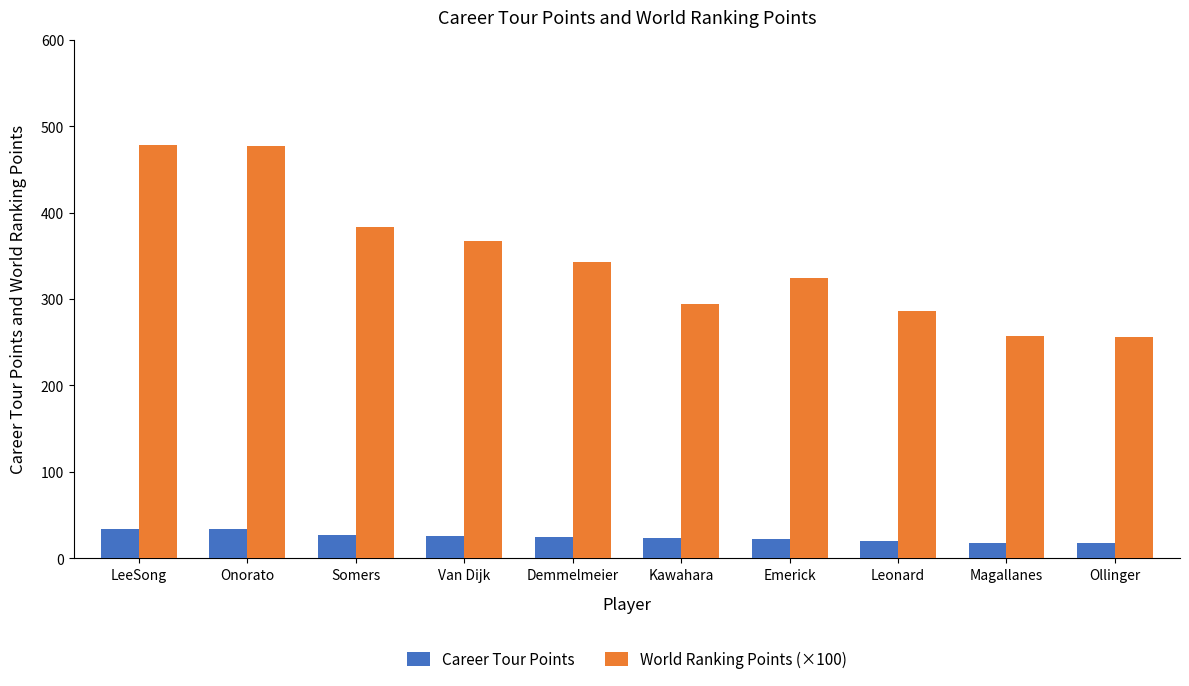

The Career Tour Points series shows 13.6 at Onorato. True or false?

False